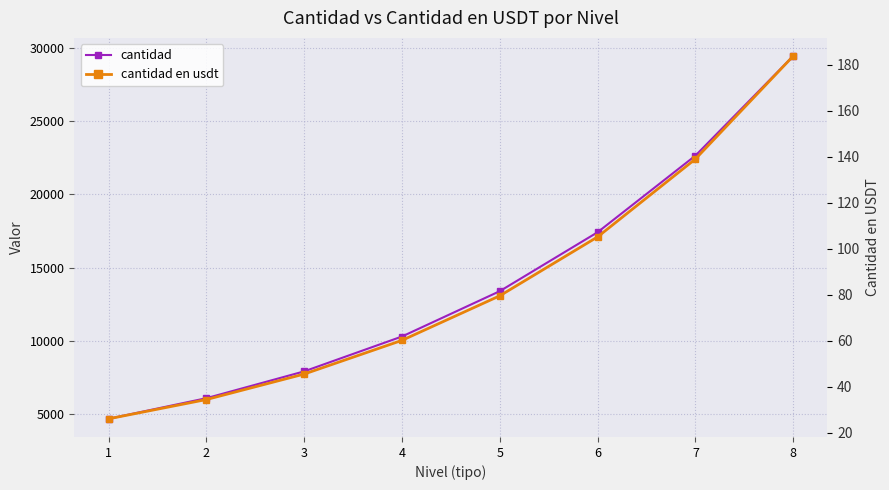

What is the total value across all series at 8?

29612.9